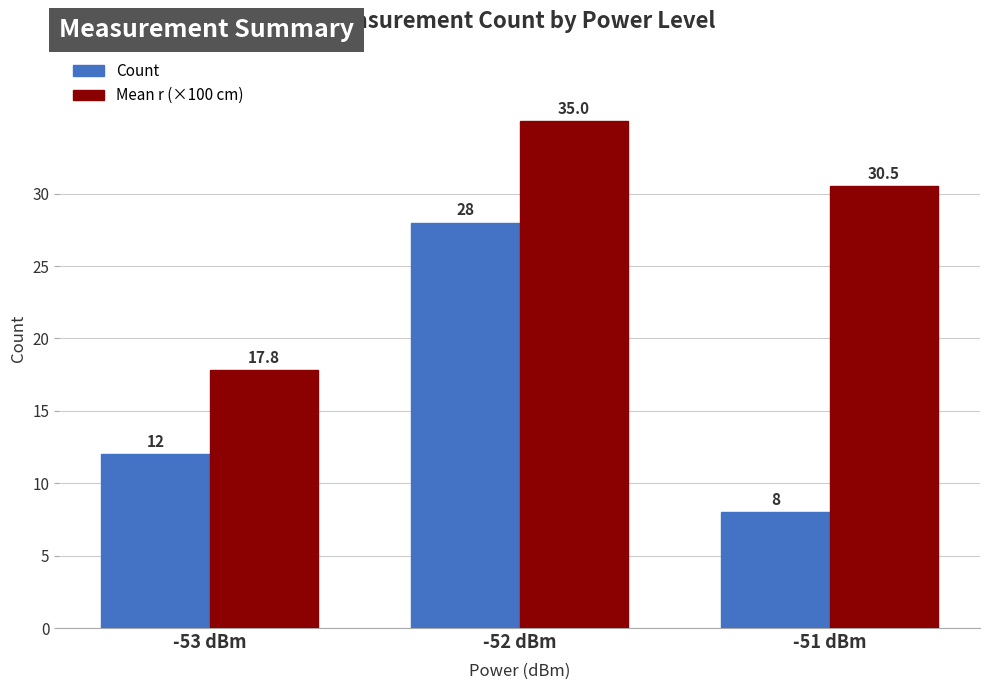

Which series has the largest total across all categories?

Mean r (×100 cm)